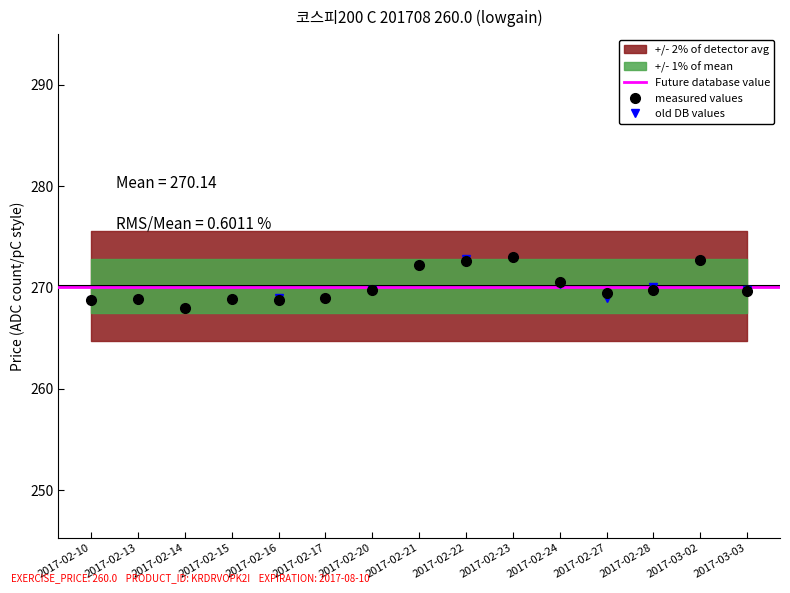

The value of FUTURE_PRICE at 2017-02-21 is 272.2. True or false?

True